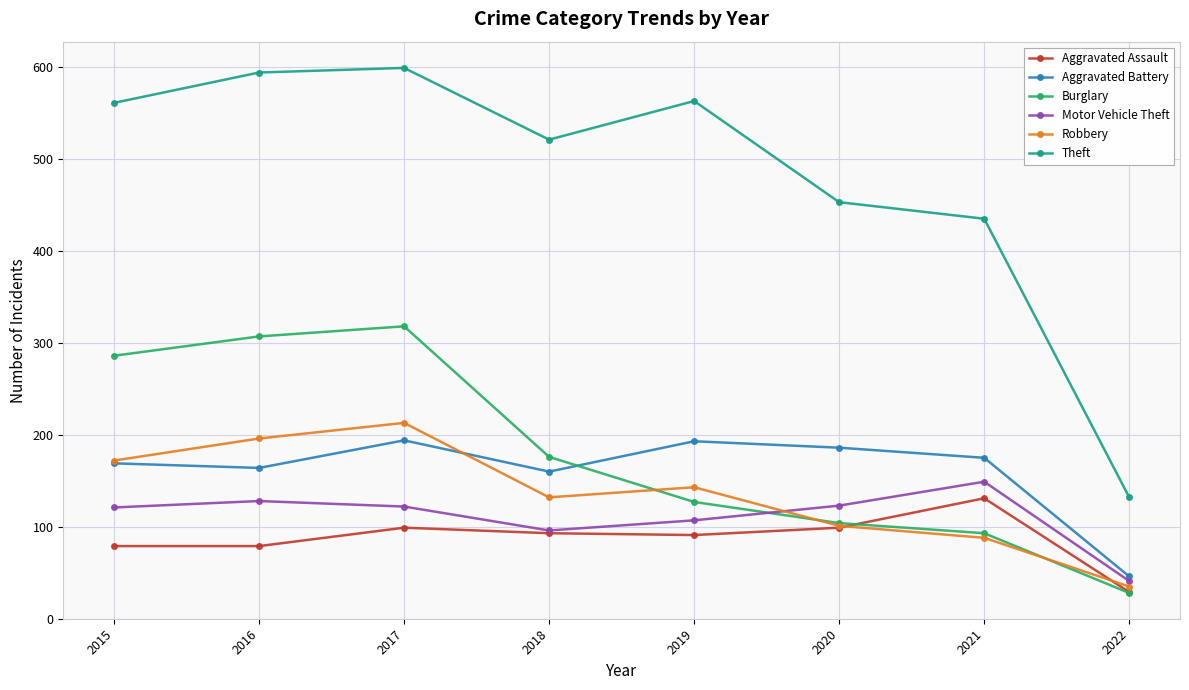

At which category is the sum across all series the highest?

2017